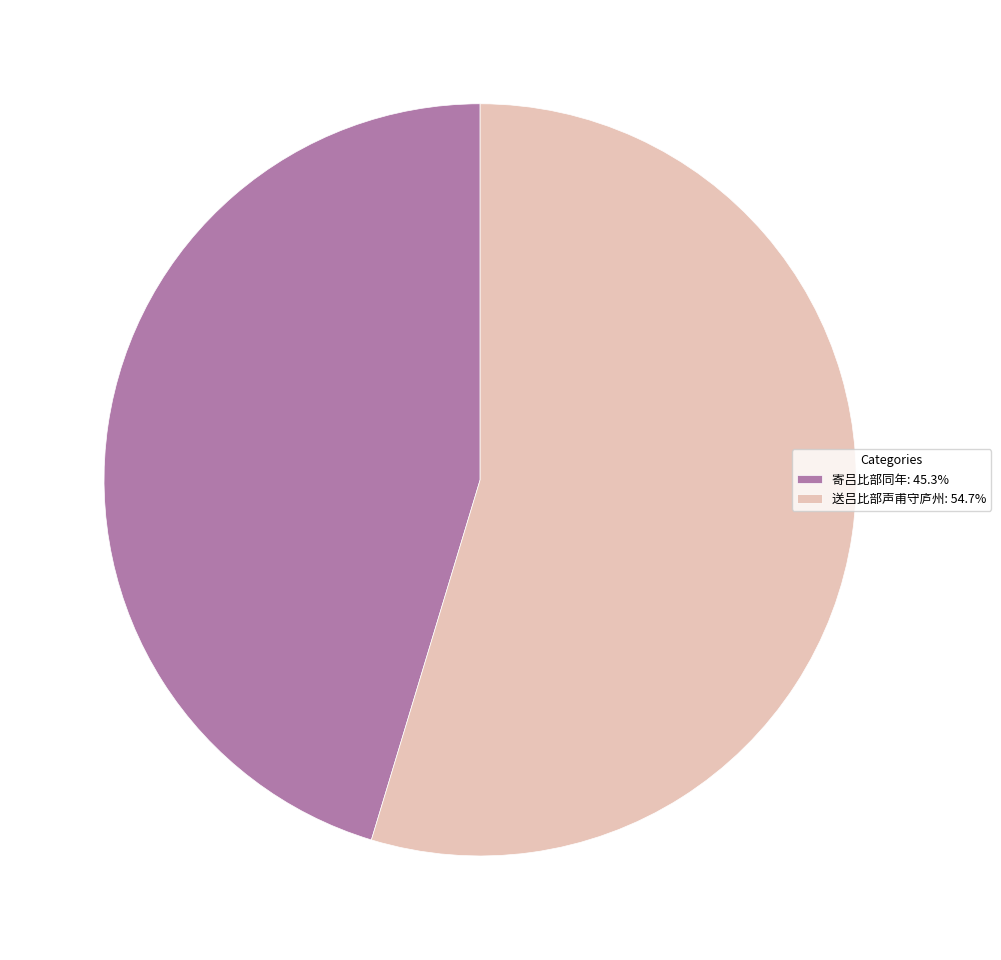

Is there any slice that represents more than half of the pie?

Yes